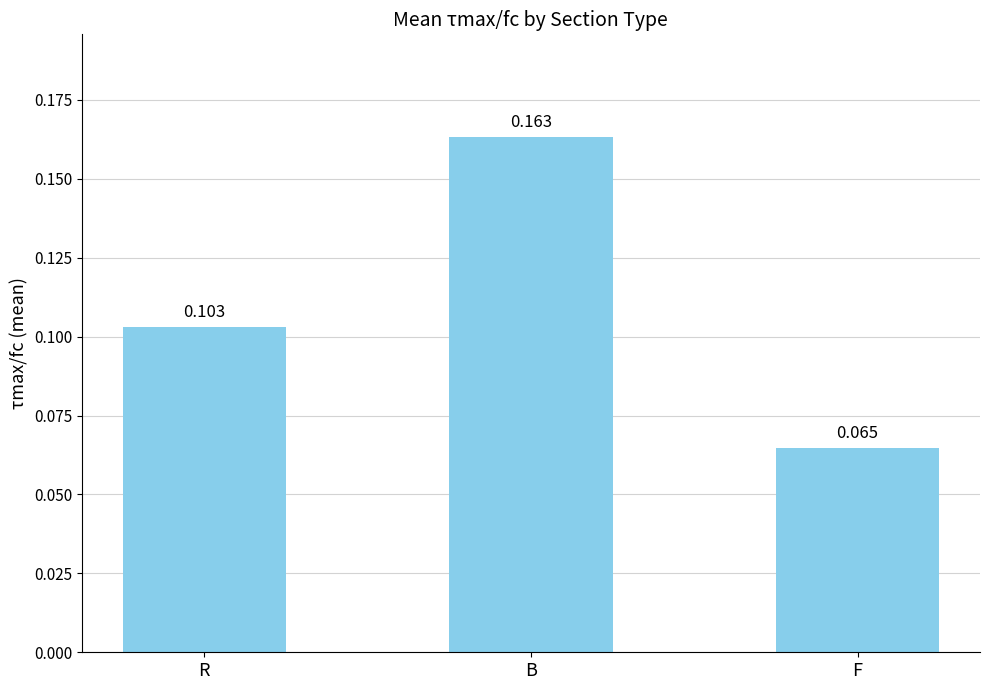

What position from the left is R?

1